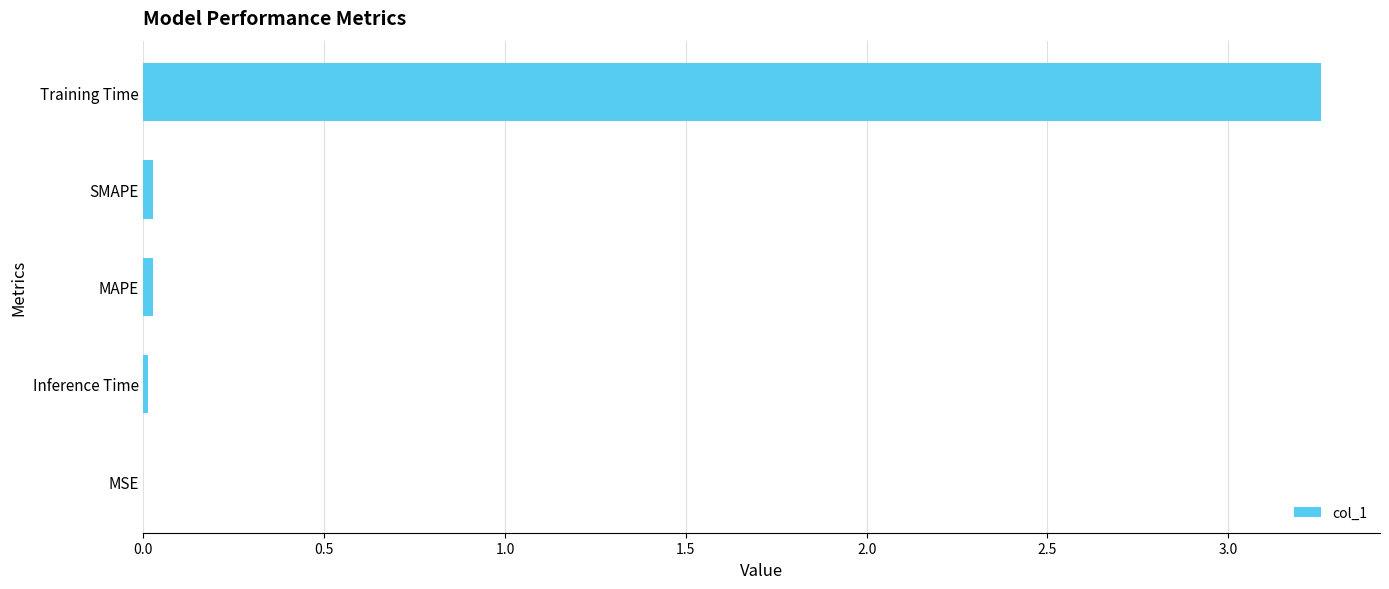

Which category has the highest value across all series?

Training Time